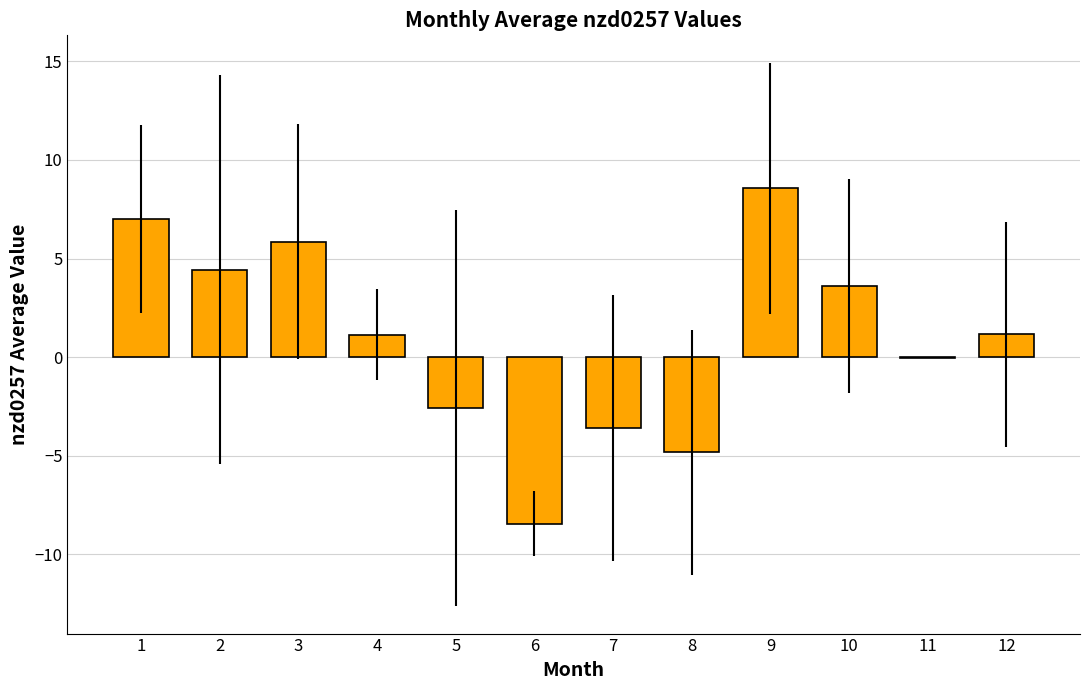

At which label does the data first exceed 1?

1